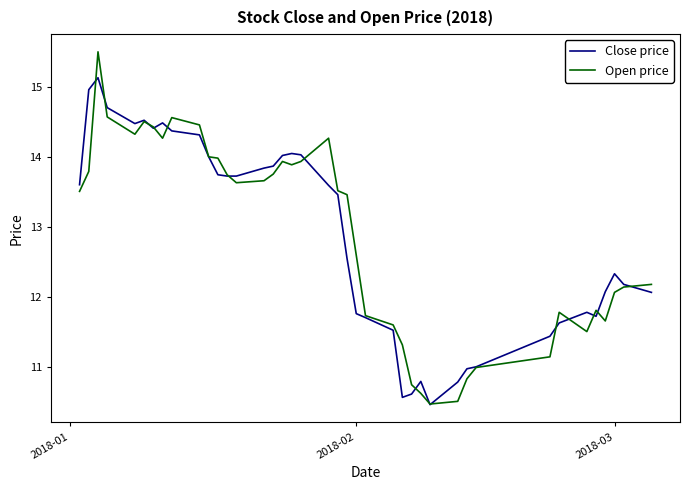

Which series has the largest range (max minus min)?

Open price